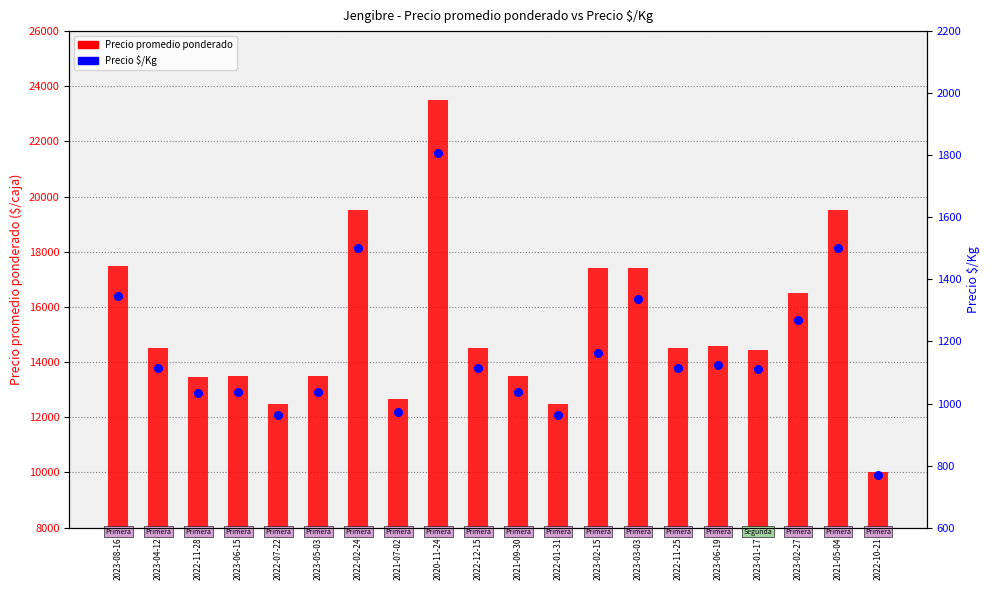

Which series contains the lowest Y value?

Precio $/Kg